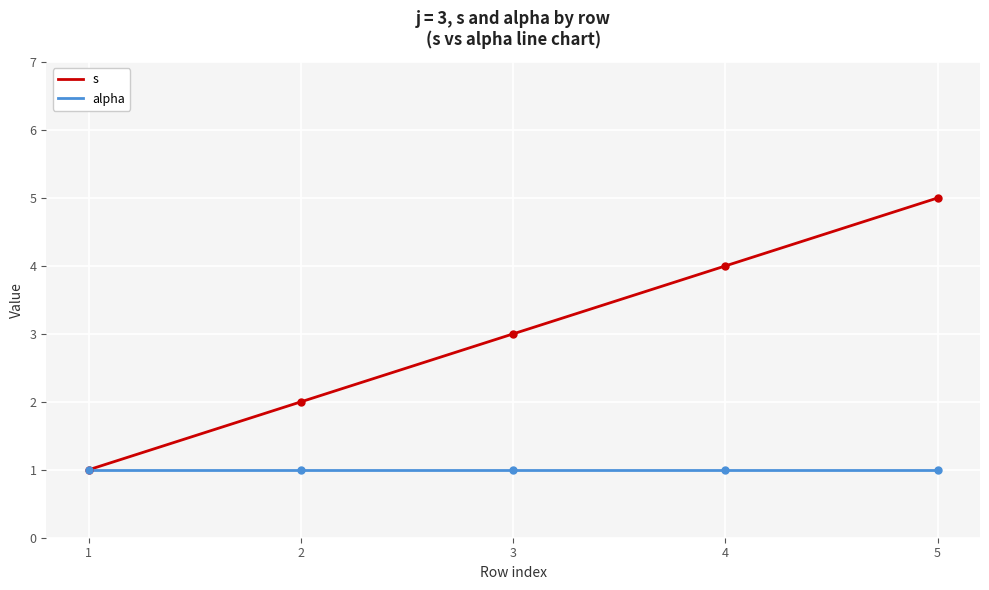

Between 1 and 4, which series saw the biggest shift?

s